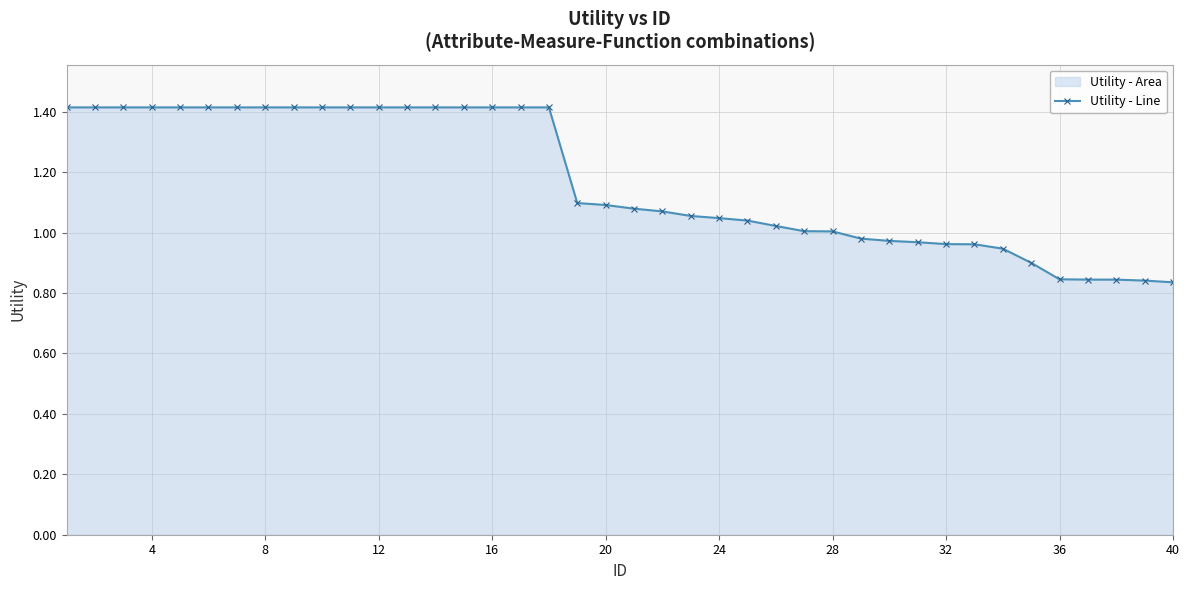

What is the value of the 38th point from the left?

0.8